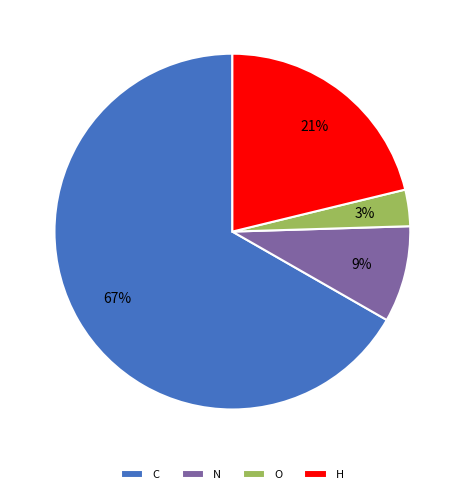

Is O the majority of the pie?

No